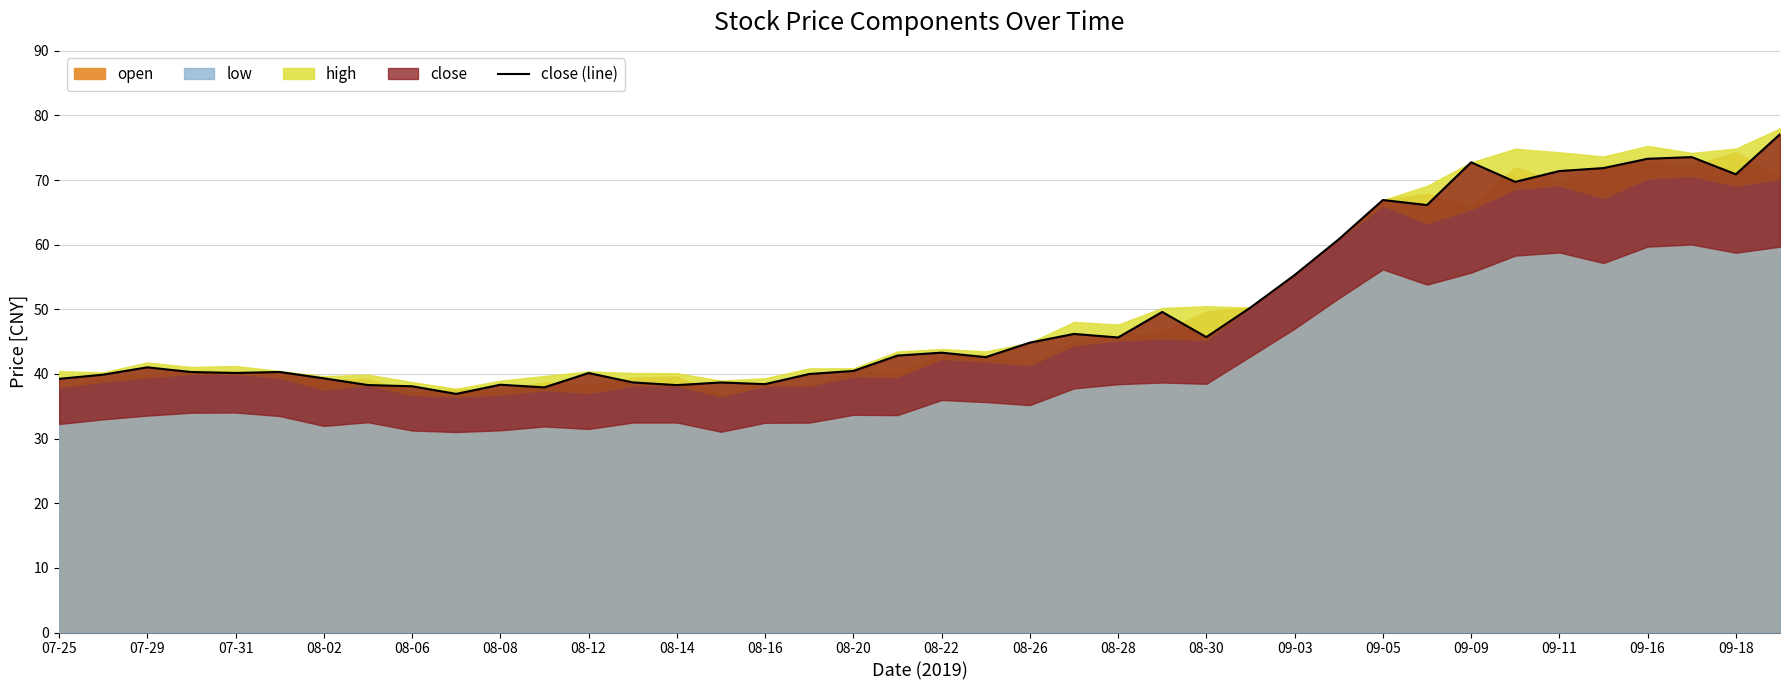

Reading left to right, extract all data points from this chart.

39.2	39.9	41.0	40.3	40.2	40.3	39.3	38.3	38.1	36.9	38.3	37.9	40.1	38.7	38.3	38.7	38.4	40.0	40.5	42.9	43.3	42.6	44.9	46.2	45.6	49.6	45.7	50.3	55.3	60.8	66.9	66.1	72.8	69.7	71.4	71.9	73.3	73.6	70.9	77.1